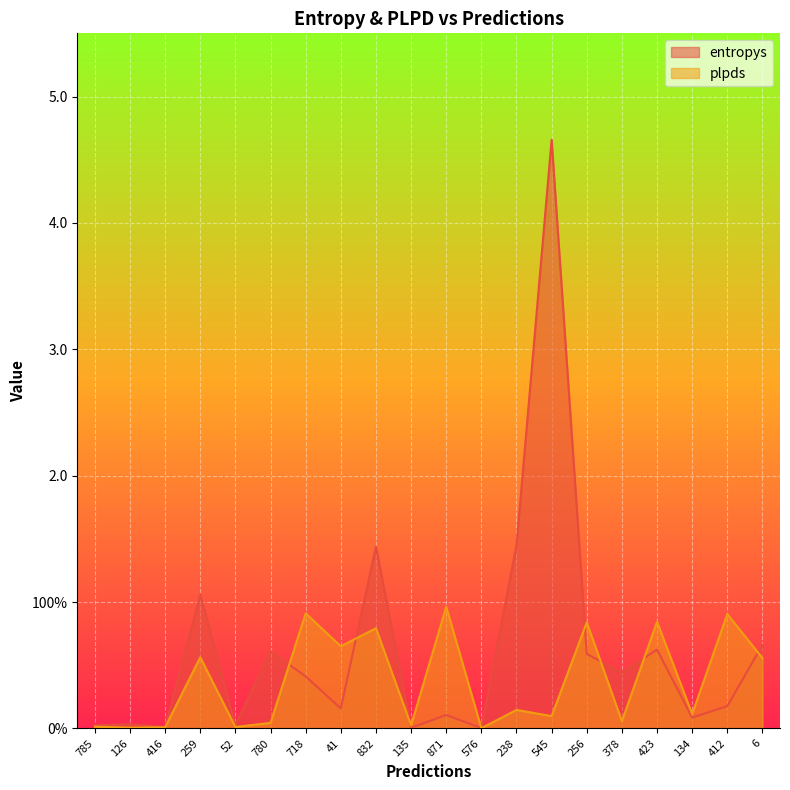

The entropys series shows 2.0 at 238. True or false?

False